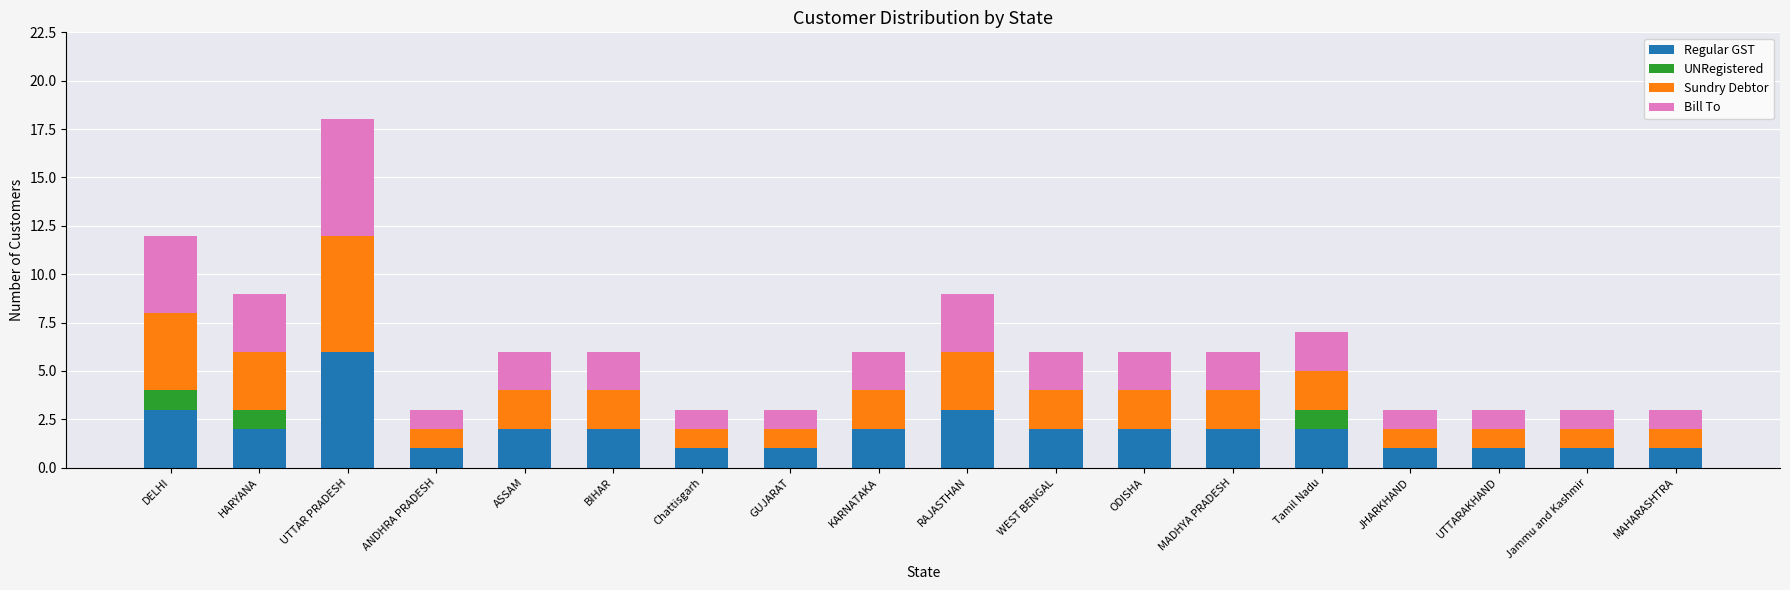

At which category is the sum across all series the highest?

UTTAR PRADESH